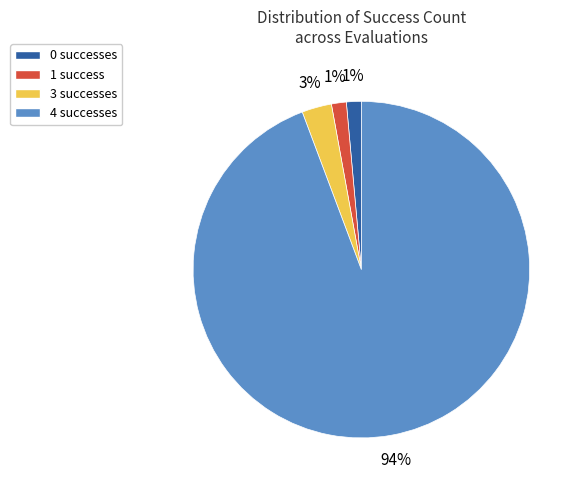

Does any single category account for the majority?

Yes